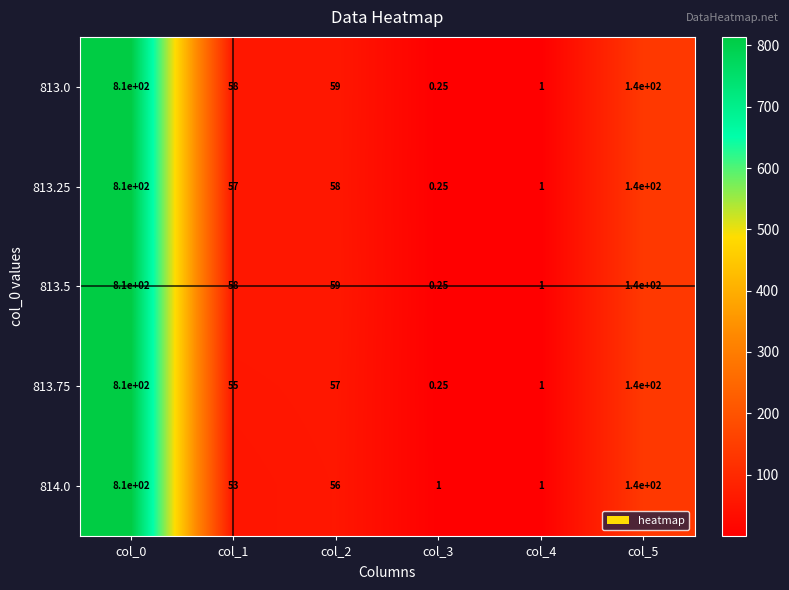

Is the value of 813.5 at col_3 greater than the value of 814.0 at col_3?

No